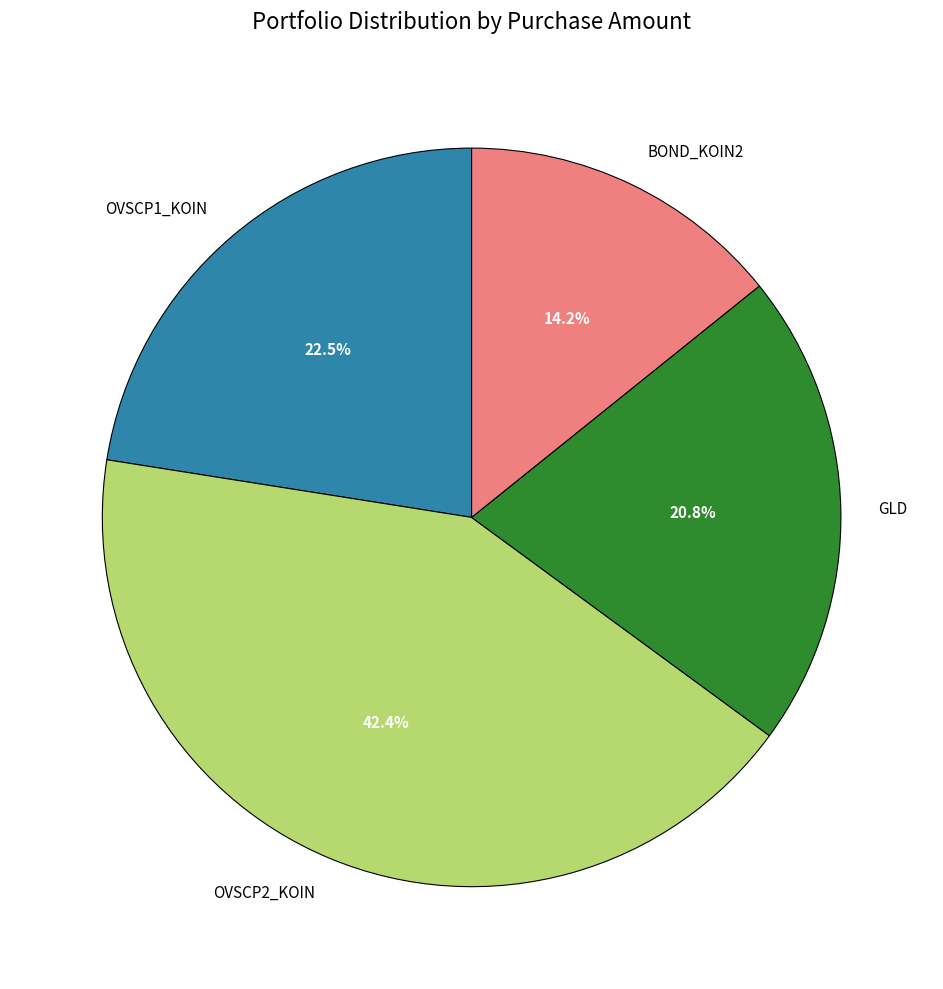

Rank the categories by value from highest to lowest.

OVSCP2_KOIN, OVSCP1_KOIN, GLD, BOND_KOIN2